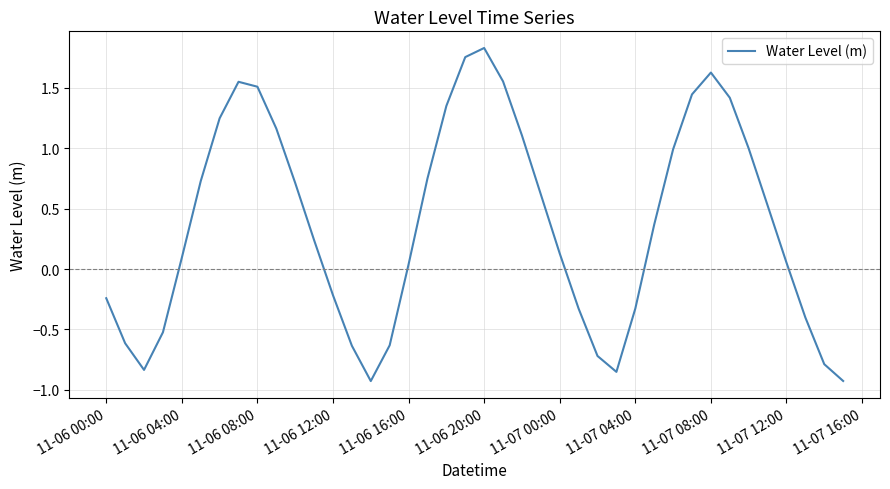

What is the difference between the maximum and minimum values?

2.8